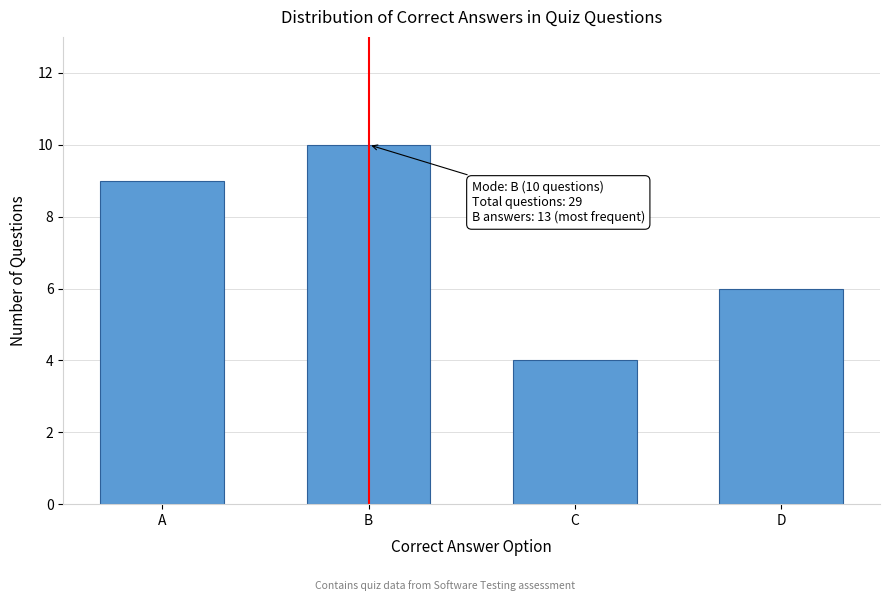

Reading left to right, what are all the values shown in this chart?

9	10	4	6